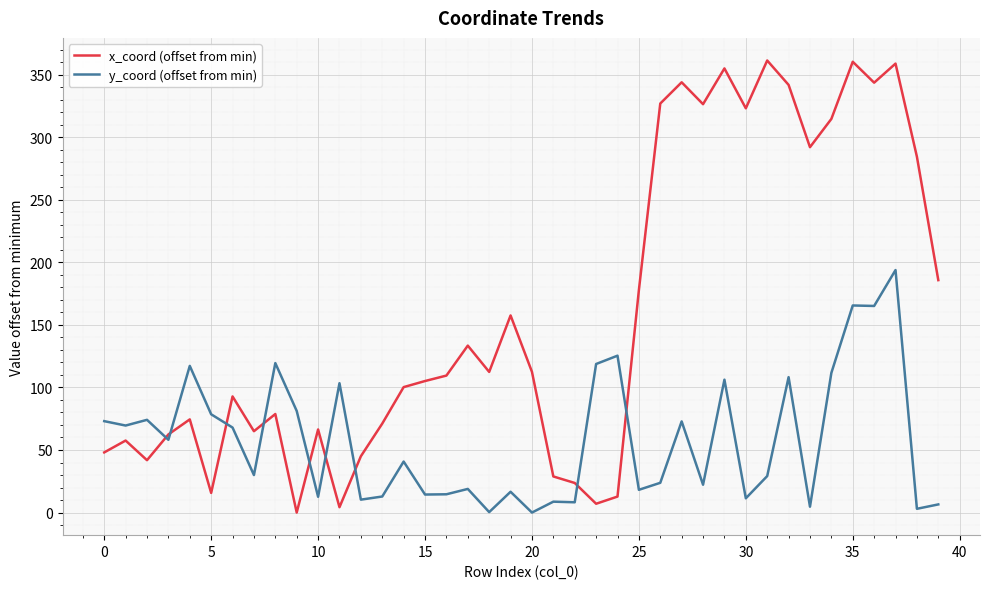

Which series has the widest spread of values?

x_coord (offset from min)